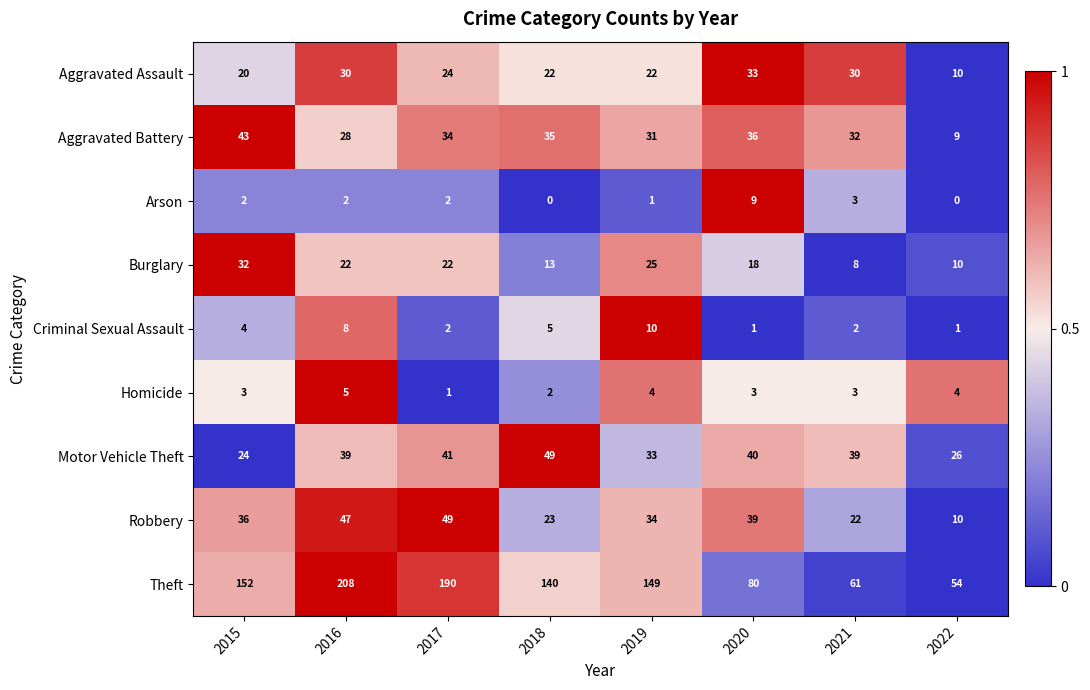

What is the maximum value shown in the chart?

208